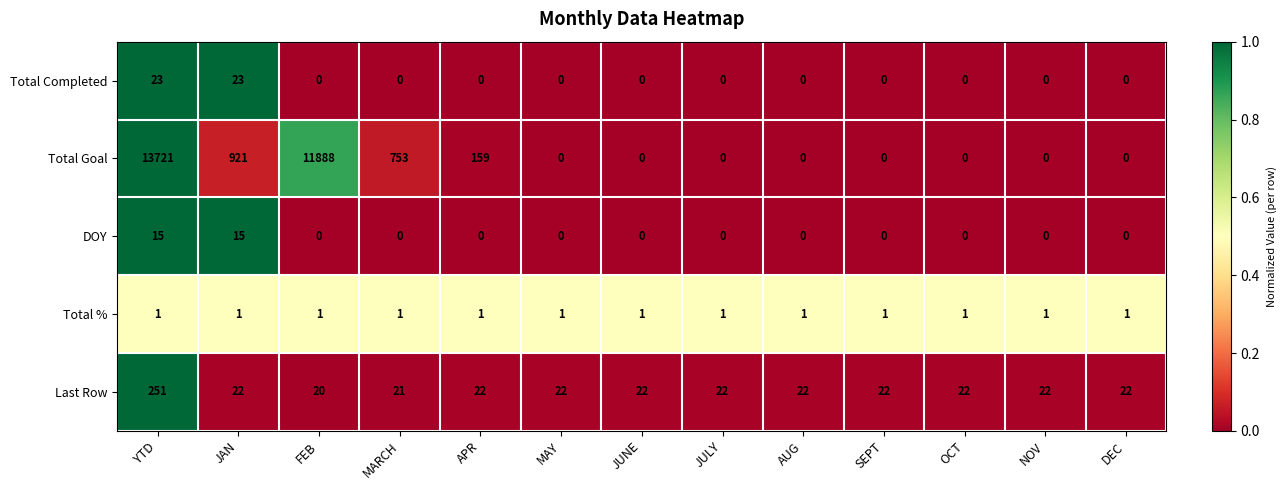

What is the difference between the highest and lowest values at JUNE?

22